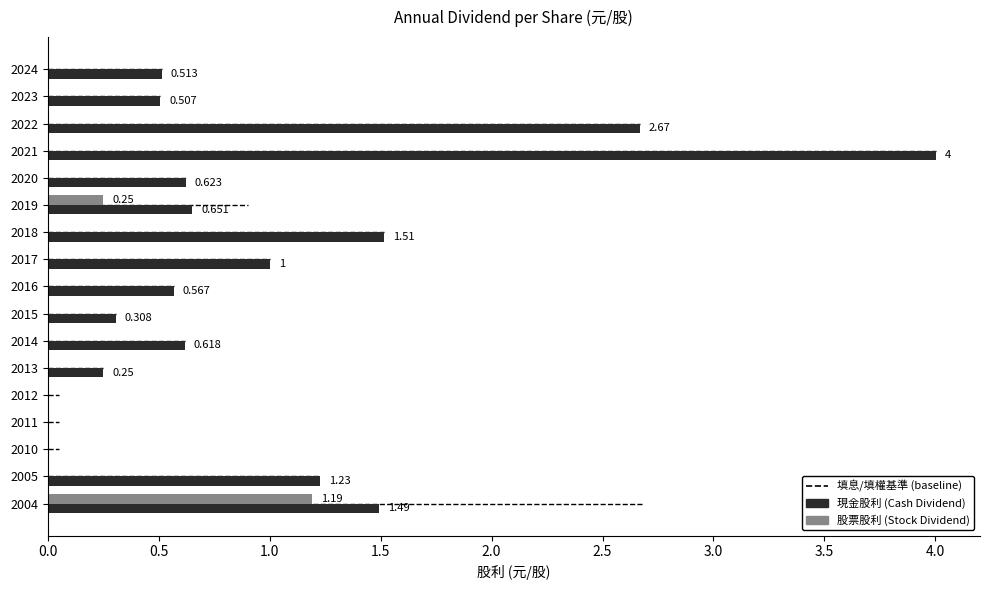

What is the sum of all 現金股利 (Cash Dividend) values?

15.9